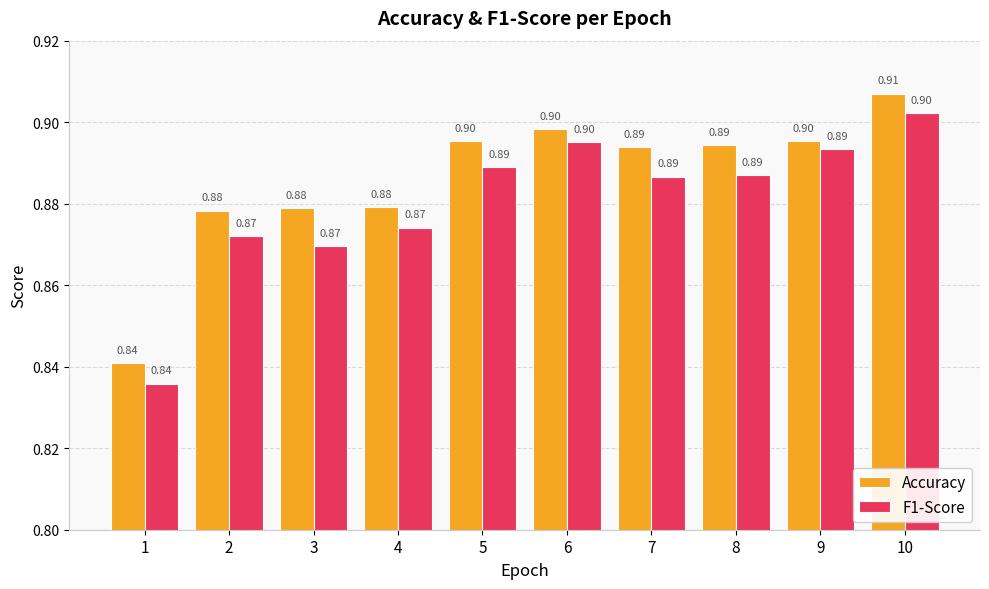

How many data points does each series have?

10